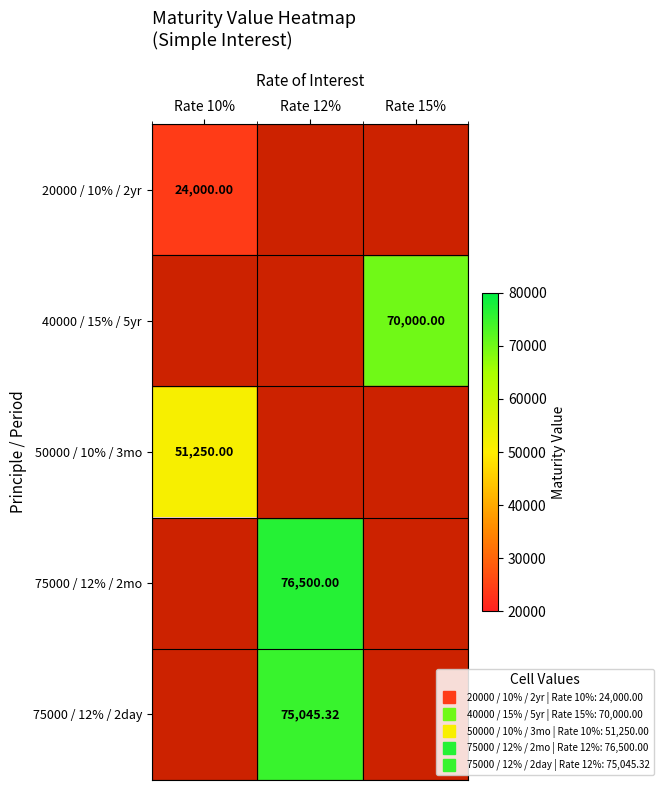

What is the minimum value shown in the chart?

24000.0